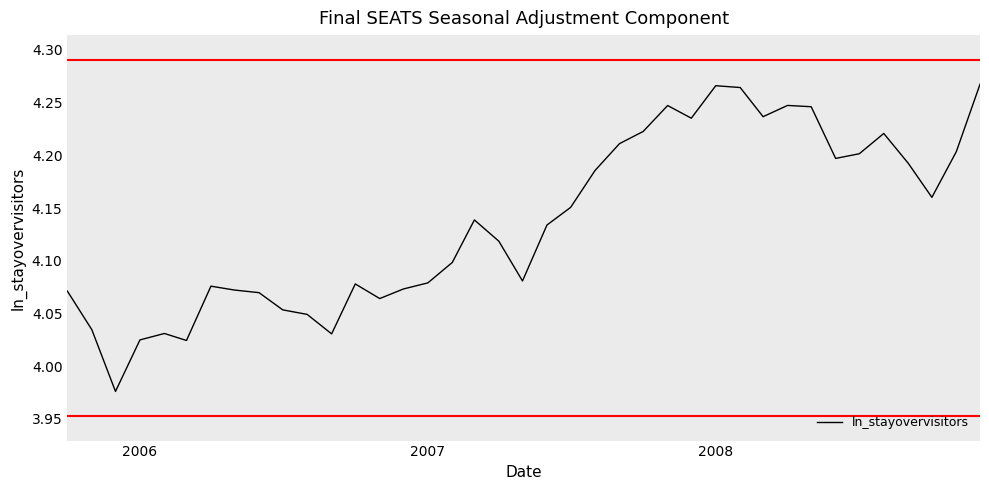

What is the difference between the maximum and minimum values?

0.3